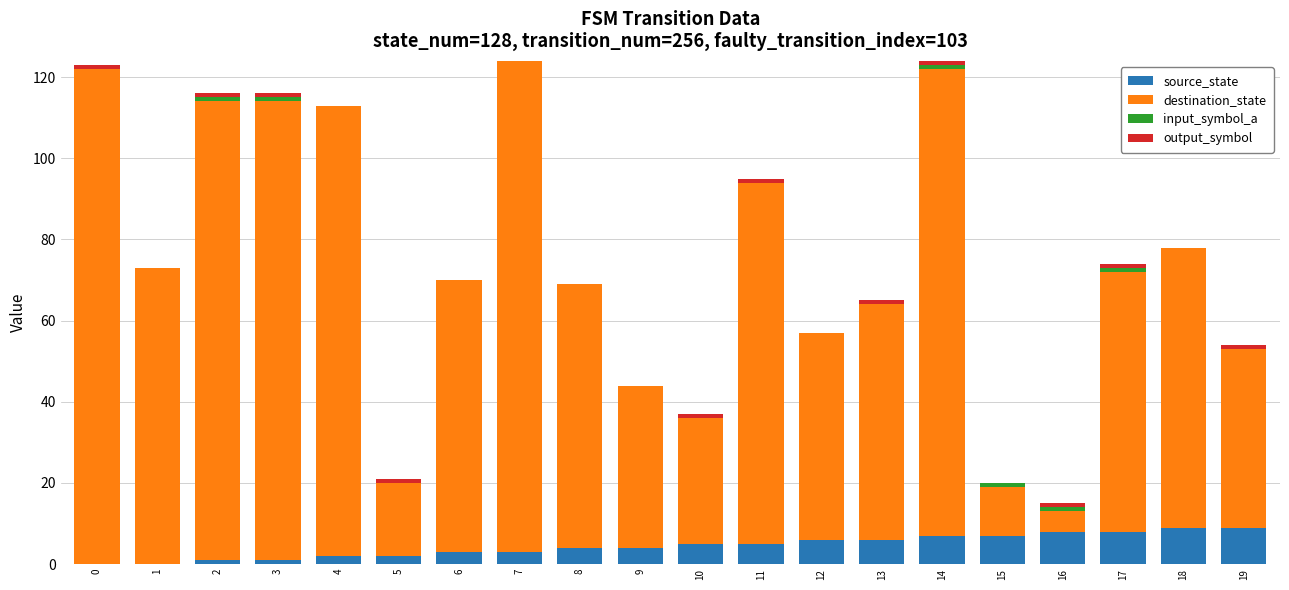

How many source_state values are between 2 and 7?

12